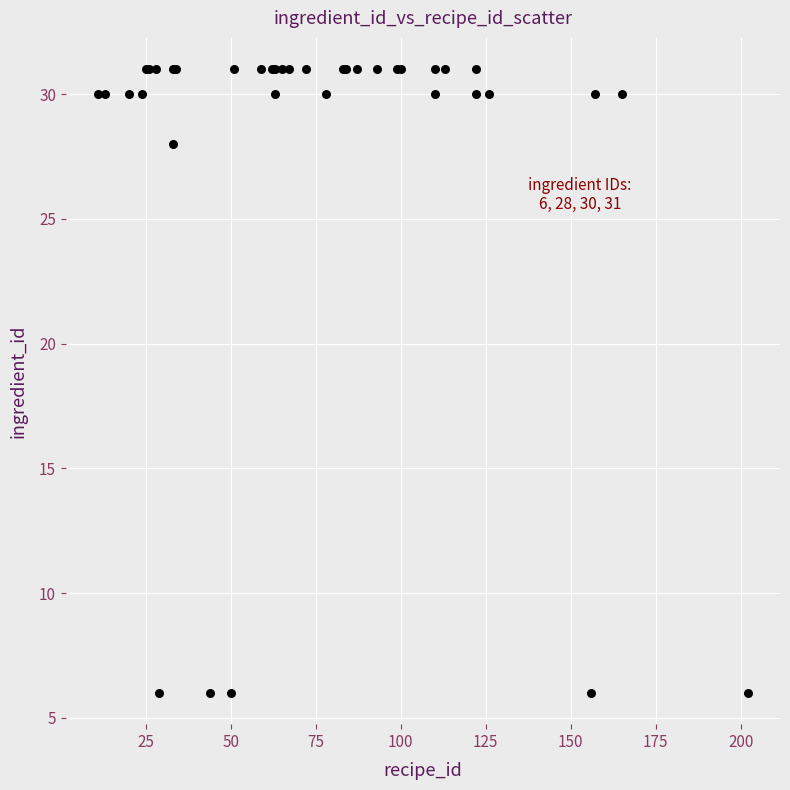

What Y value in the scatter plot is closest to 18?

28